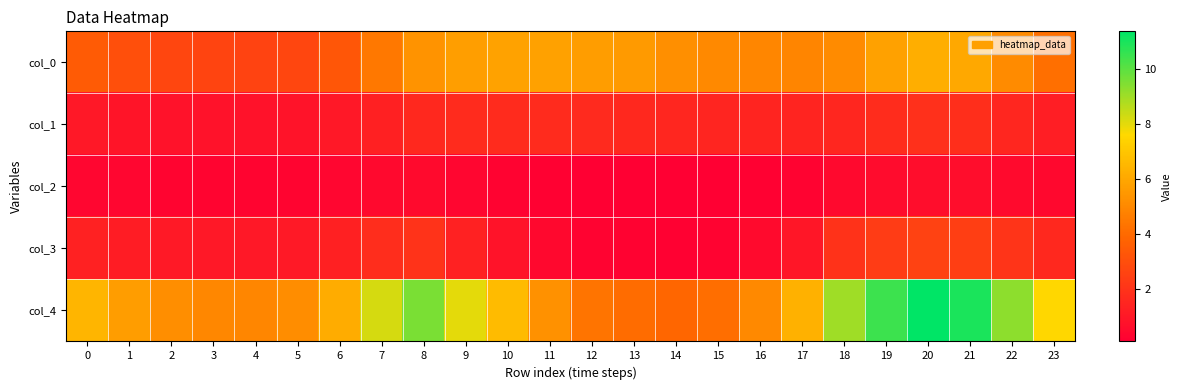

How many distinct data groups are displayed?

5